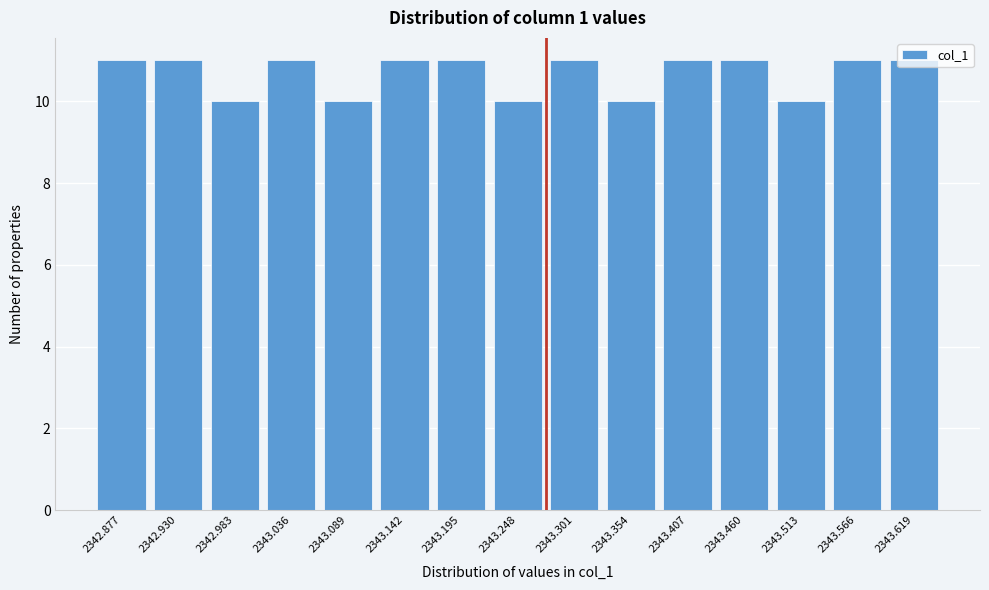

What is the sum of the values at 2342.930 and 2343.301?

22